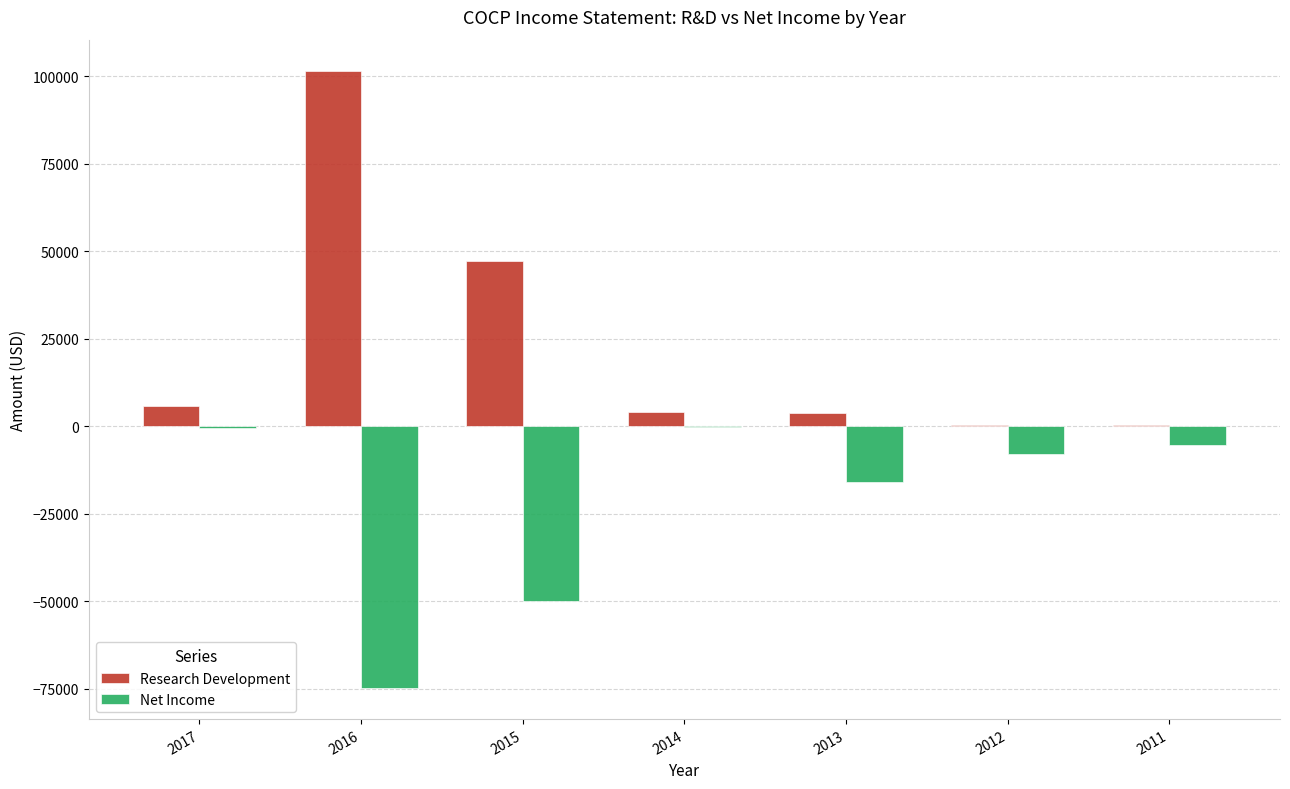

What is the approximate value of Net Income at 2016?

-74900